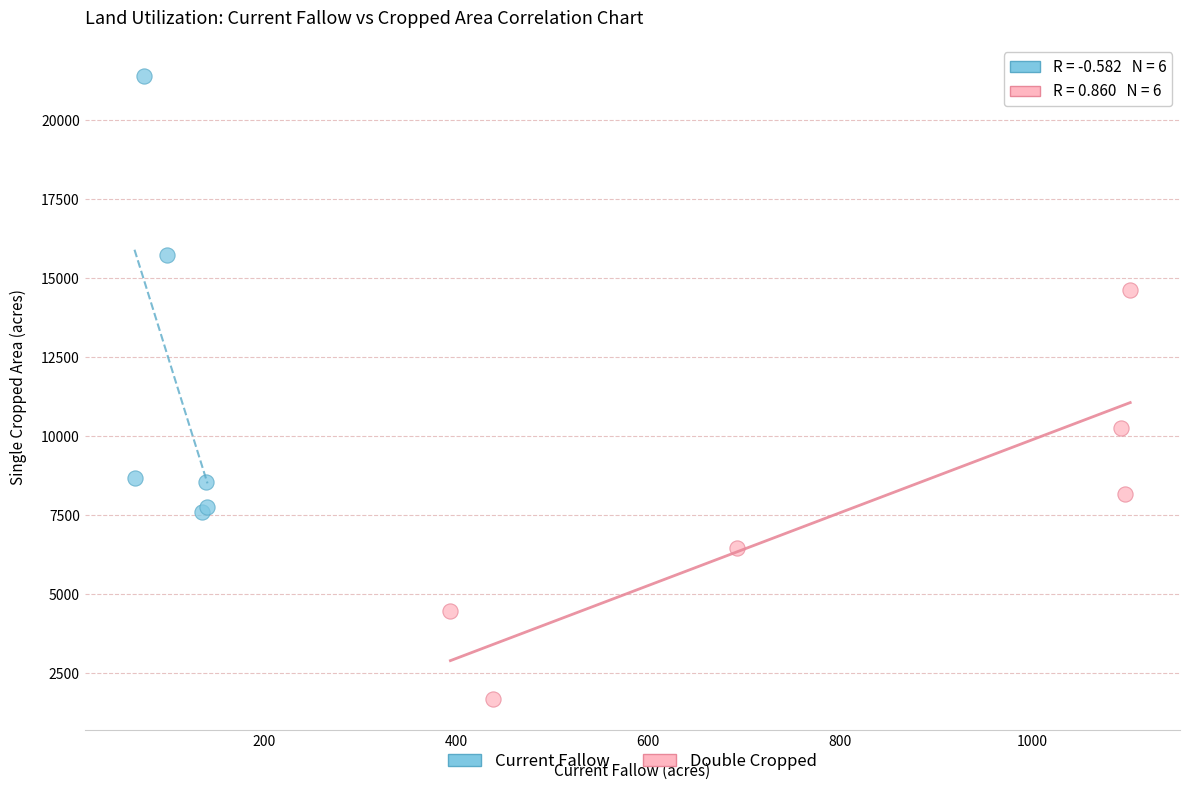

Which series has the widest spread of Y values?

Current Fallow